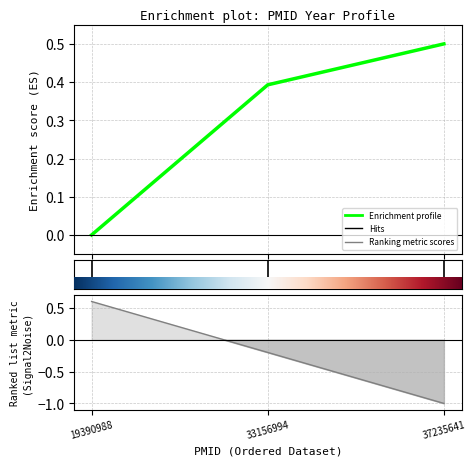

How many values exceed 0?

2